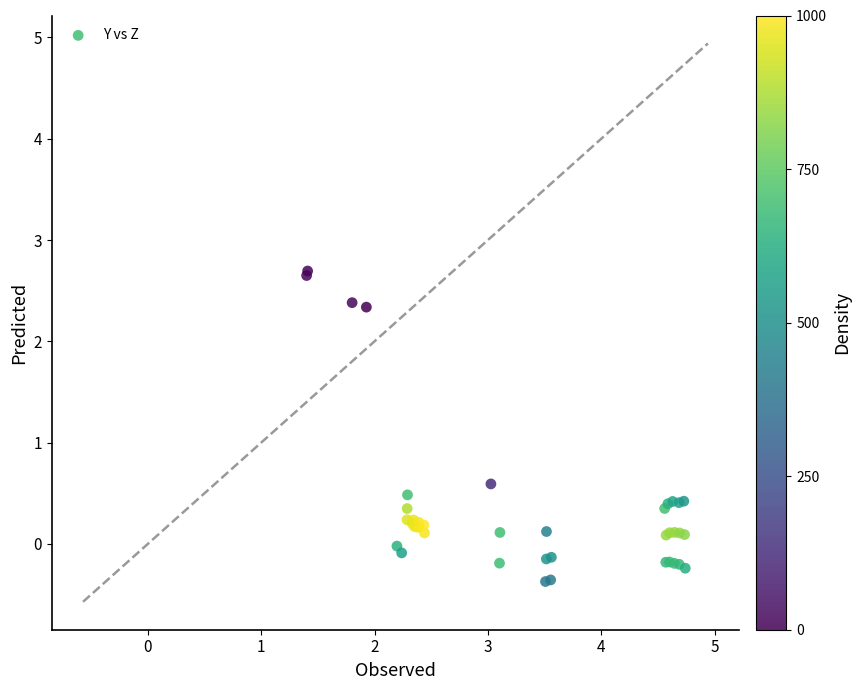

What Y value in the scatter plot is closest to 1?

0.6